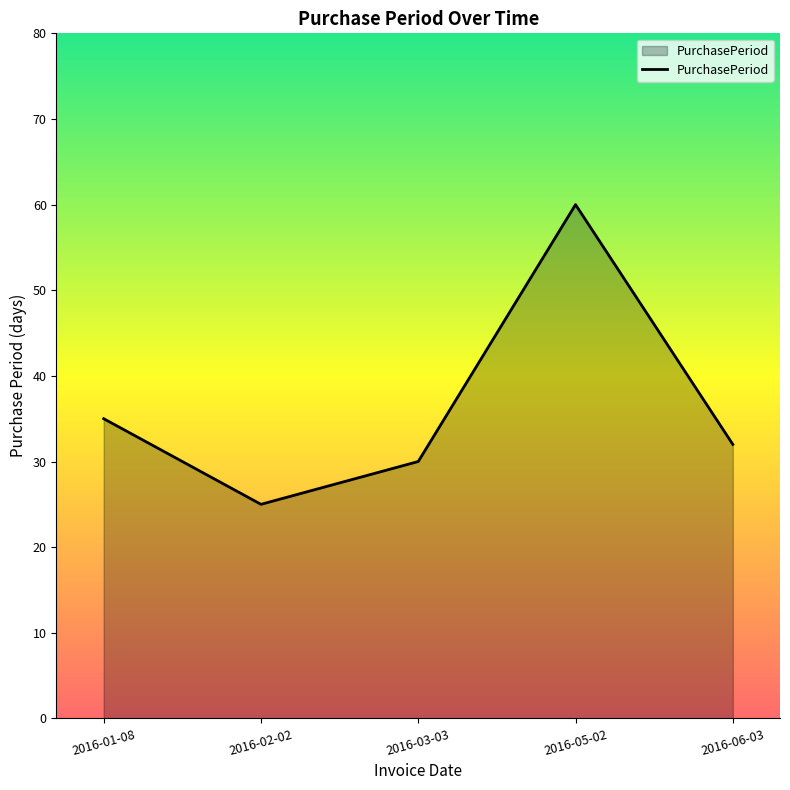

At which category does the data reach its first local peak?

2016-05-02